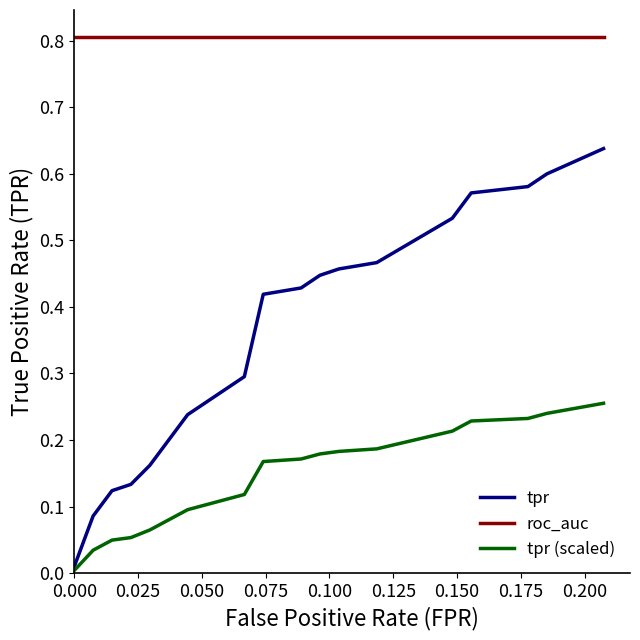

Which series has the largest total across all categories?

roc_auc